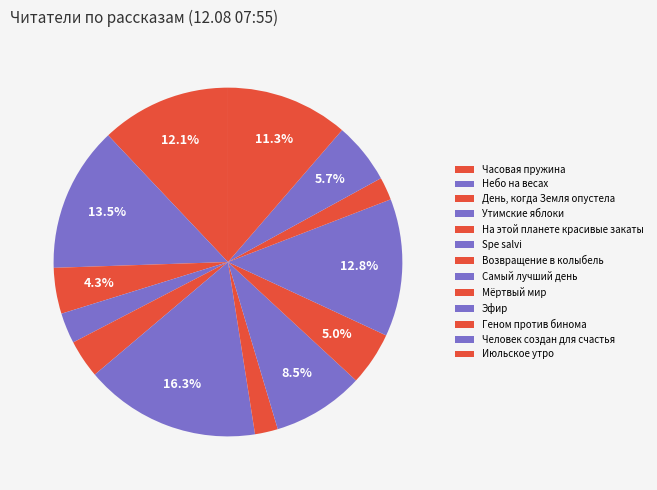

How many slices are in this pie chart?

13